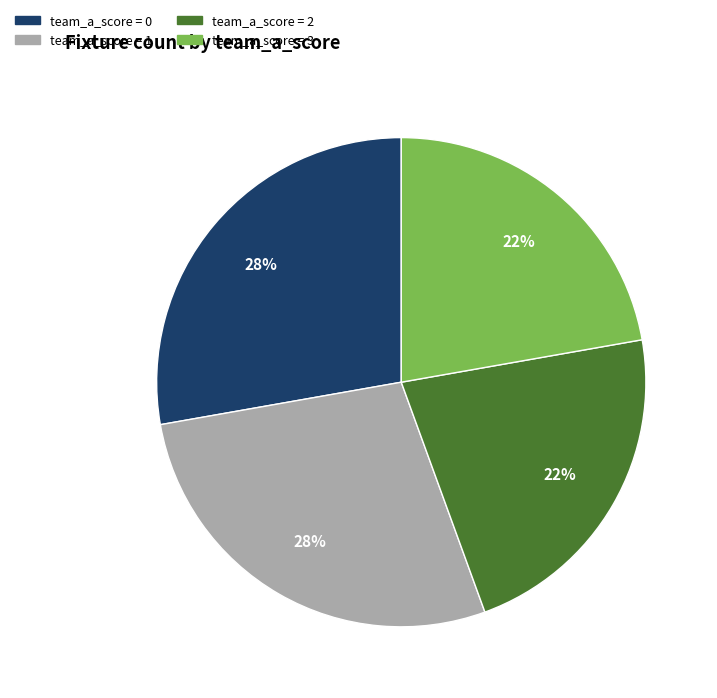

Is there a majority slice in this chart?

No